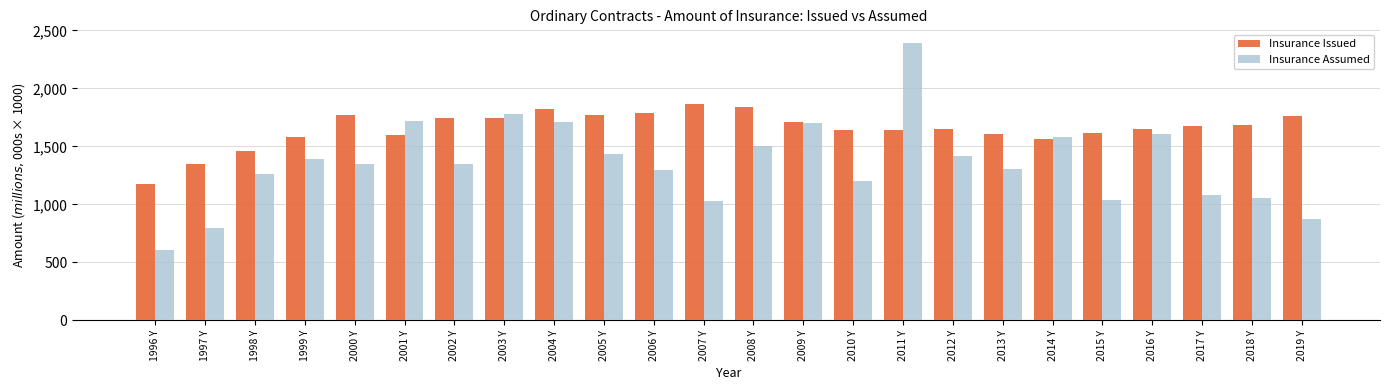

What are all the series names shown in the legend?

Insurance Issued, Insurance Assumed